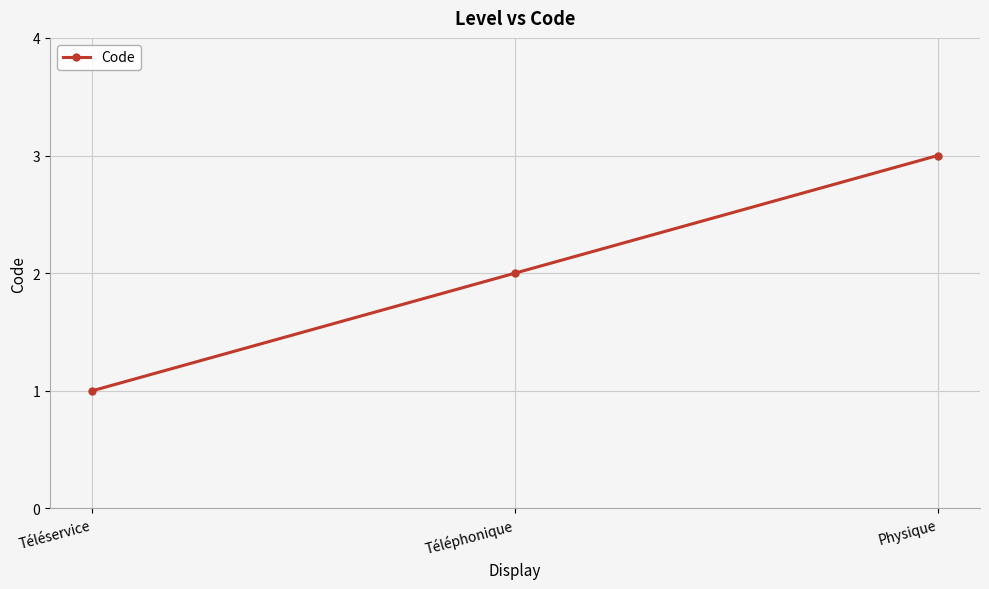

What is the difference between the maximum and second lowest values?

1